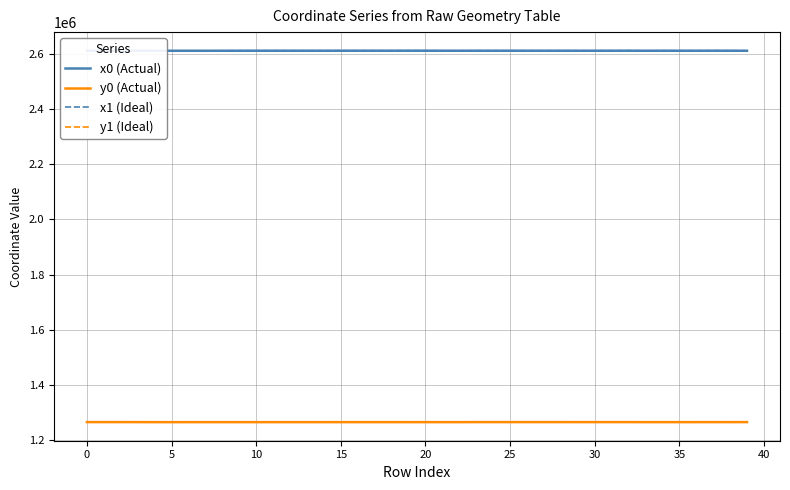

What is the lowest value of the y1 (Ideal) series?

1265492.4